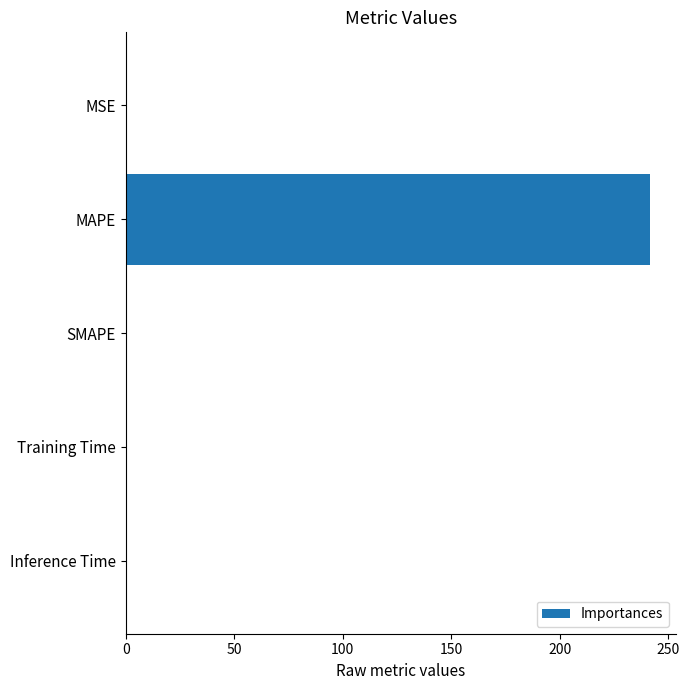

The chart shows a value of -117.6 at SMAPE. True or false?

False